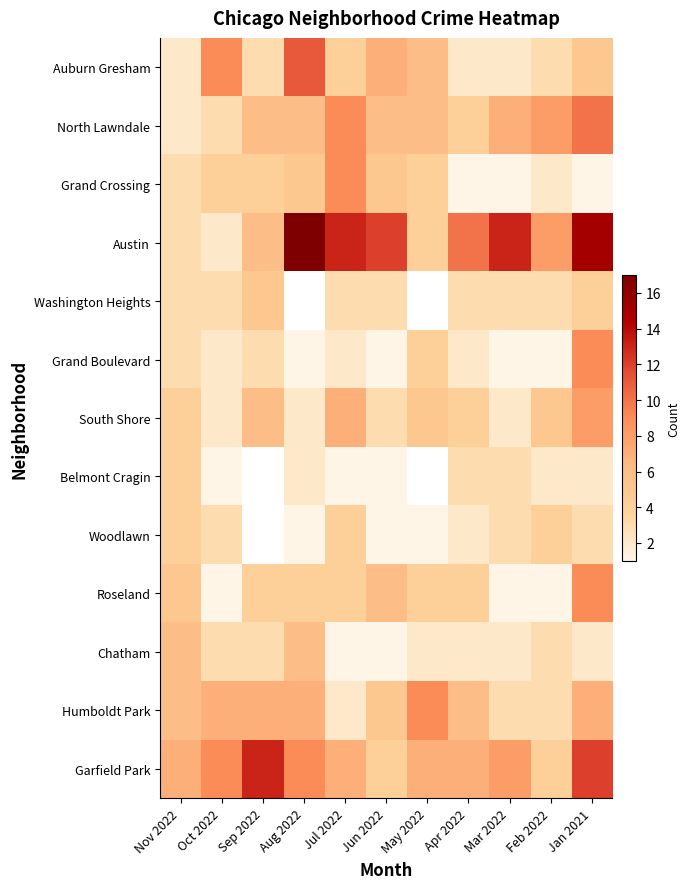

What is the approximate value of South Shore at Aug 2022?

2.0